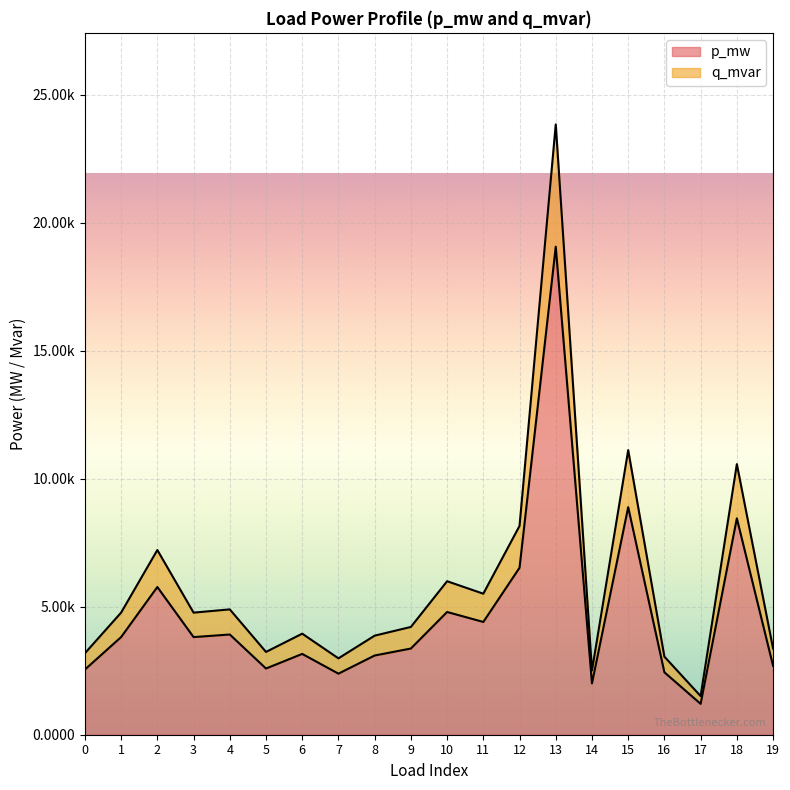

List the series in order of their peak value, highest first.

q_mvar, p_mw